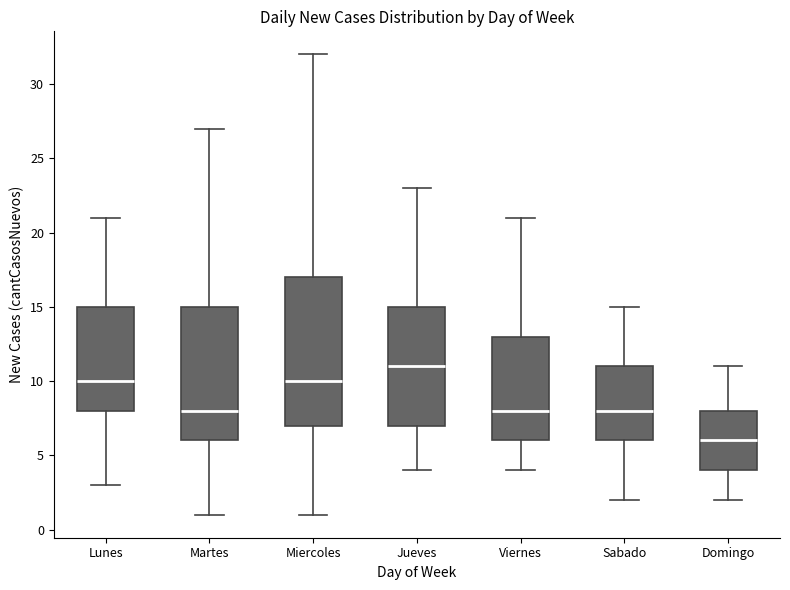

Reading left to right, read every box against the y-axis: the position of its median line, the range the box covers, and the ends of its whiskers. The values are not printed on the chart, so give them approximately, as read against the axis.

Lunes: median 10, box 8 to 15, whiskers 3 to 21
Martes: median 8, box 6 to 15, whiskers 1 to 27
Miercoles: median 10, box 7 to 17, whiskers 1 to 32
Jueves: median 11, box 7 to 15, whiskers 4 to 23
Viernes: median 8, box 6 to 13, whiskers 4 to 21
Sabado: median 8, box 6 to 11, whiskers 2 to 15
Domingo: median 6, box 4 to 8, whiskers 2 to 11